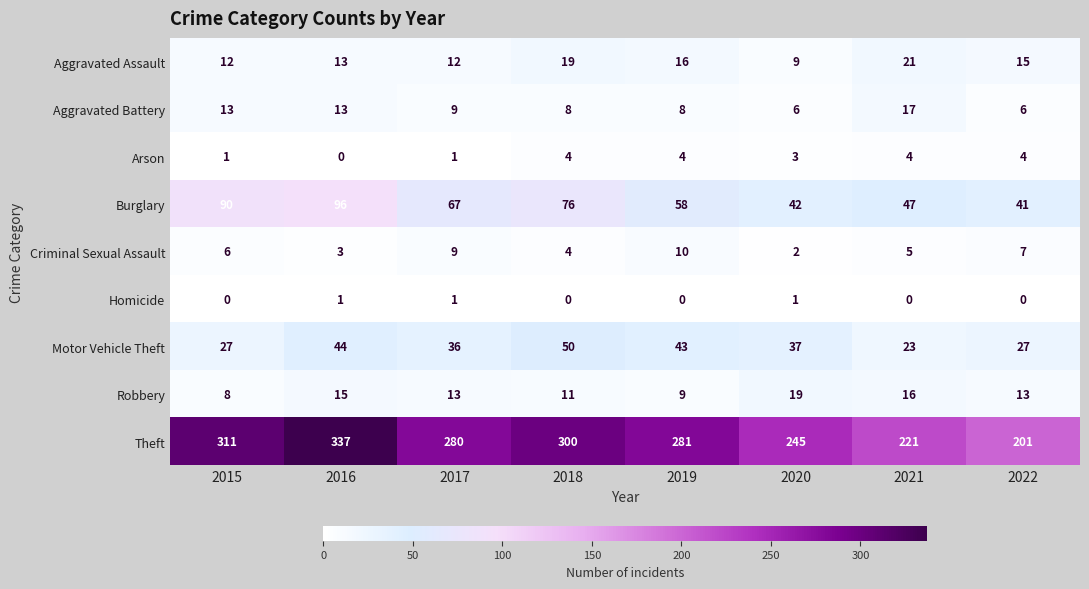

List the series in order of their peak value, highest first.

Theft, Burglary, Motor Vehicle Theft, Aggravated Assault, Robbery, Aggravated Battery, Criminal Sexual Assault, Arson, Homicide